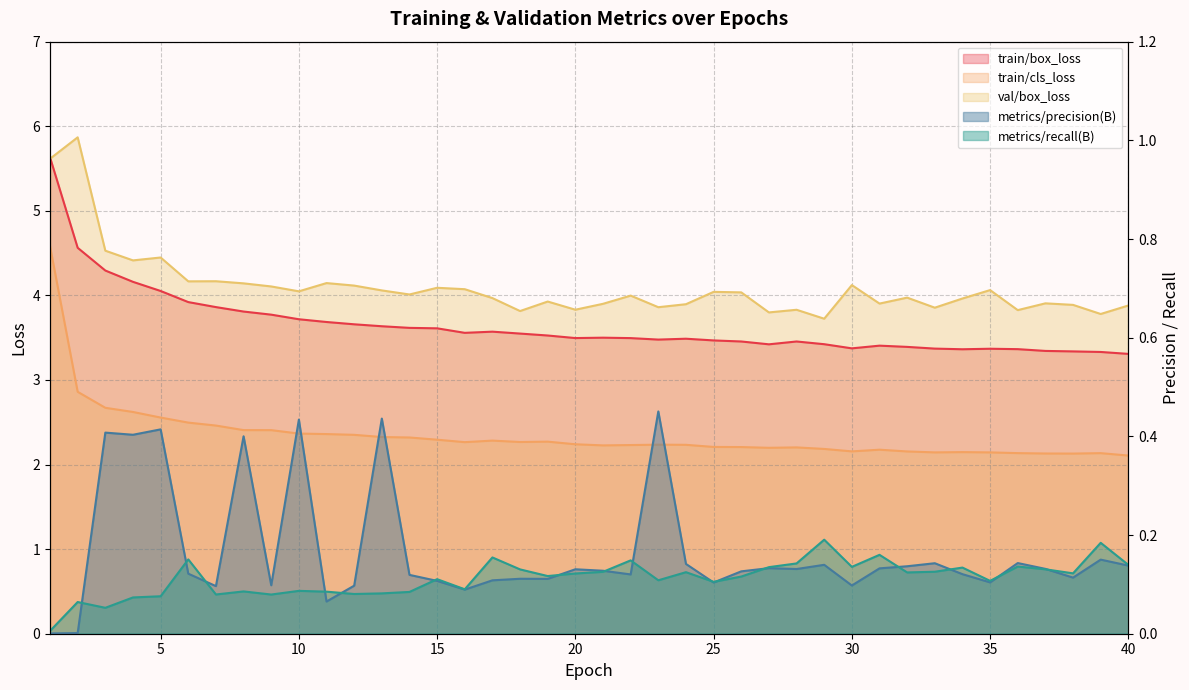

What is the average value of the metrics/recall(B) series?

0.1